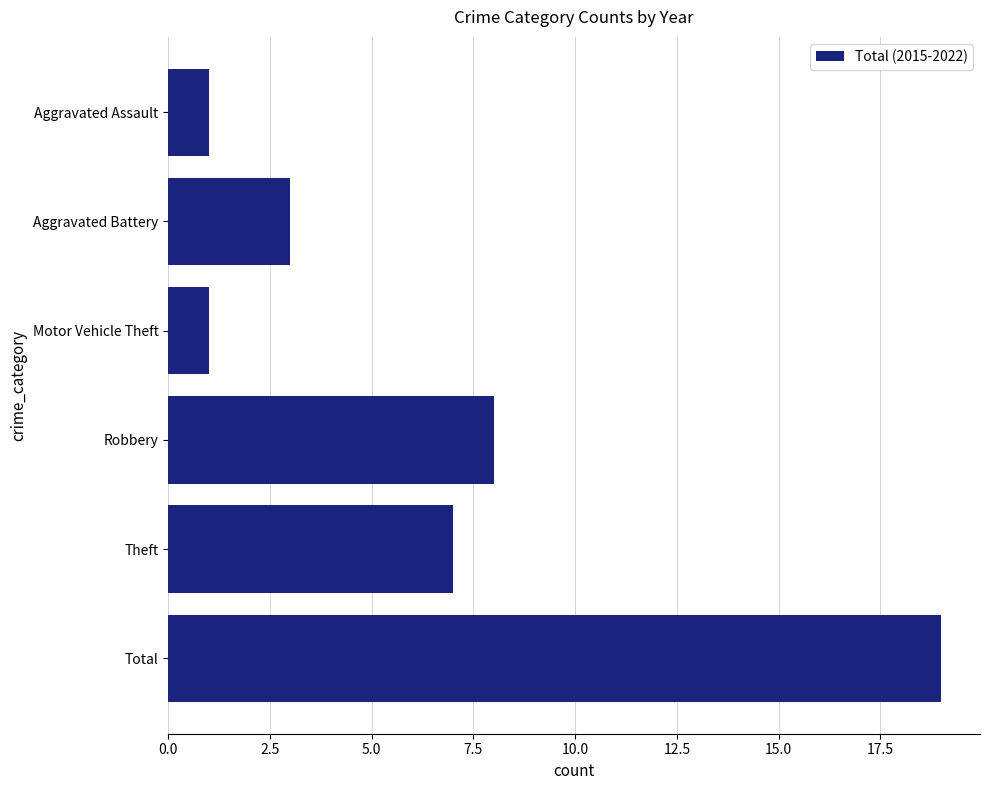

What is the sum of all values?

39